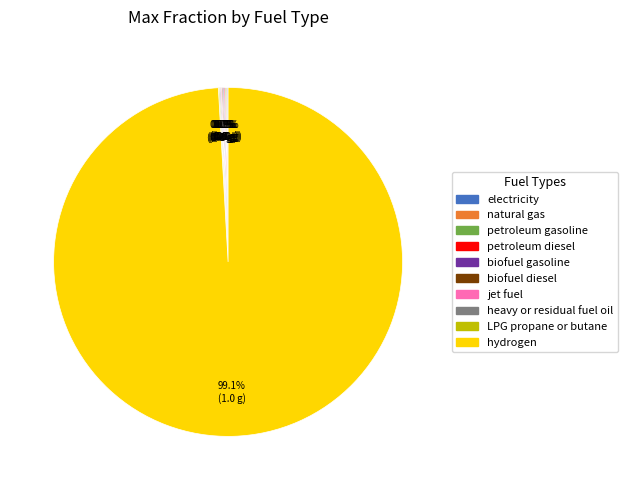

Is there a majority slice in this chart?

Yes